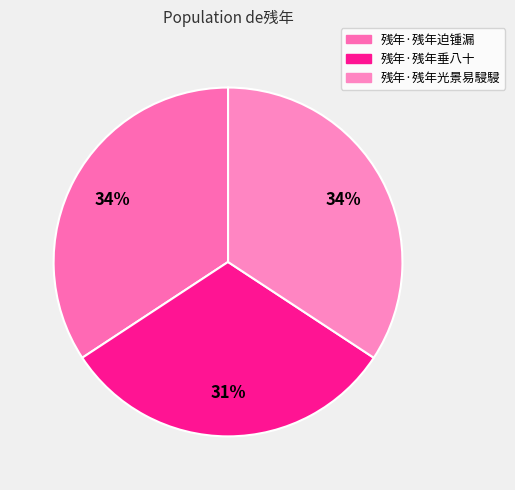

How many slices are in this pie chart?

3